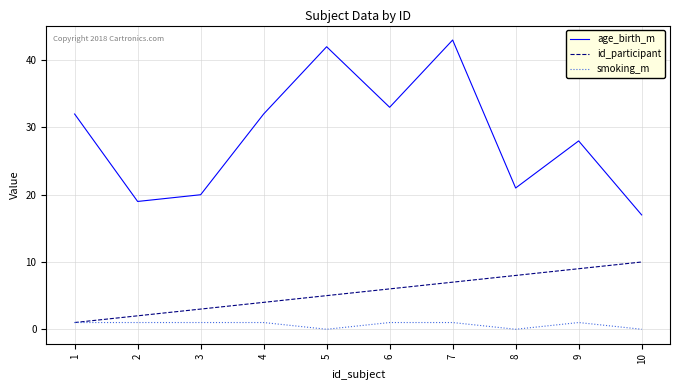

List the series in order of their peak value, lowest first.

smoking_m, id_participant, age_birth_m